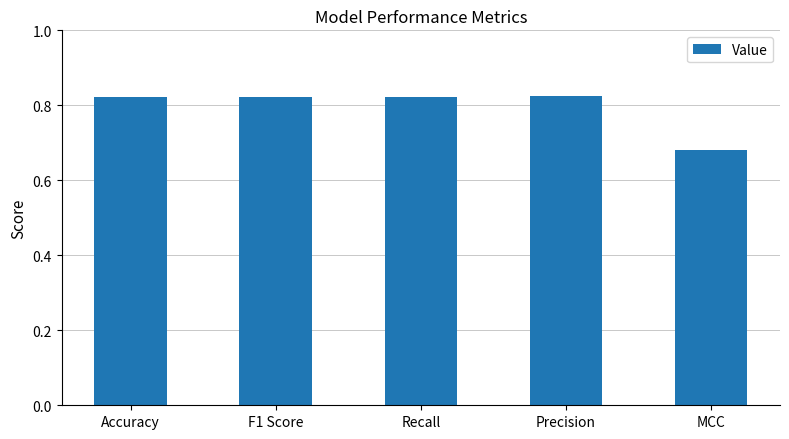

What is the label of the 4th bar from the right?

F1 Score